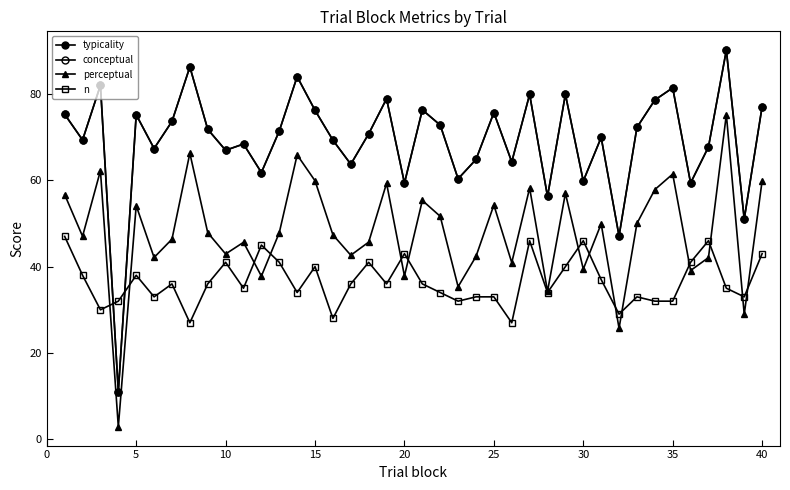

True or false: typicality and perceptual cross at least once.

False